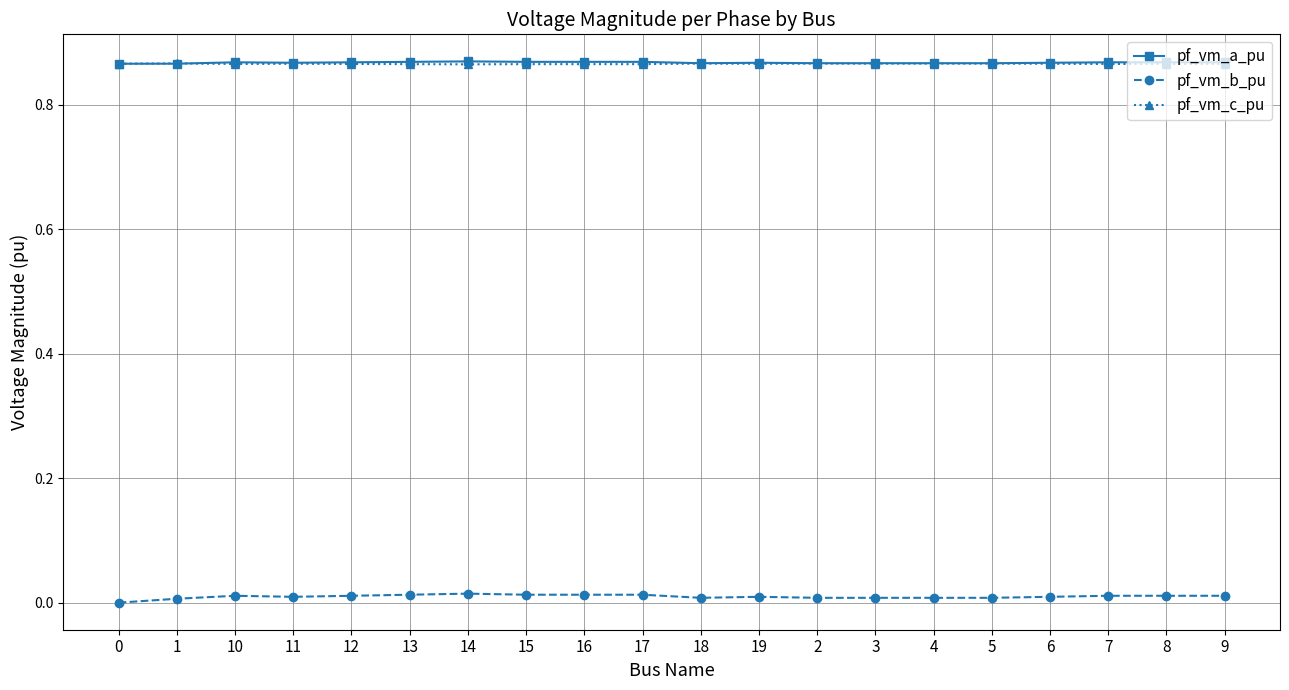

What is the total value across all series at 5?

1.7